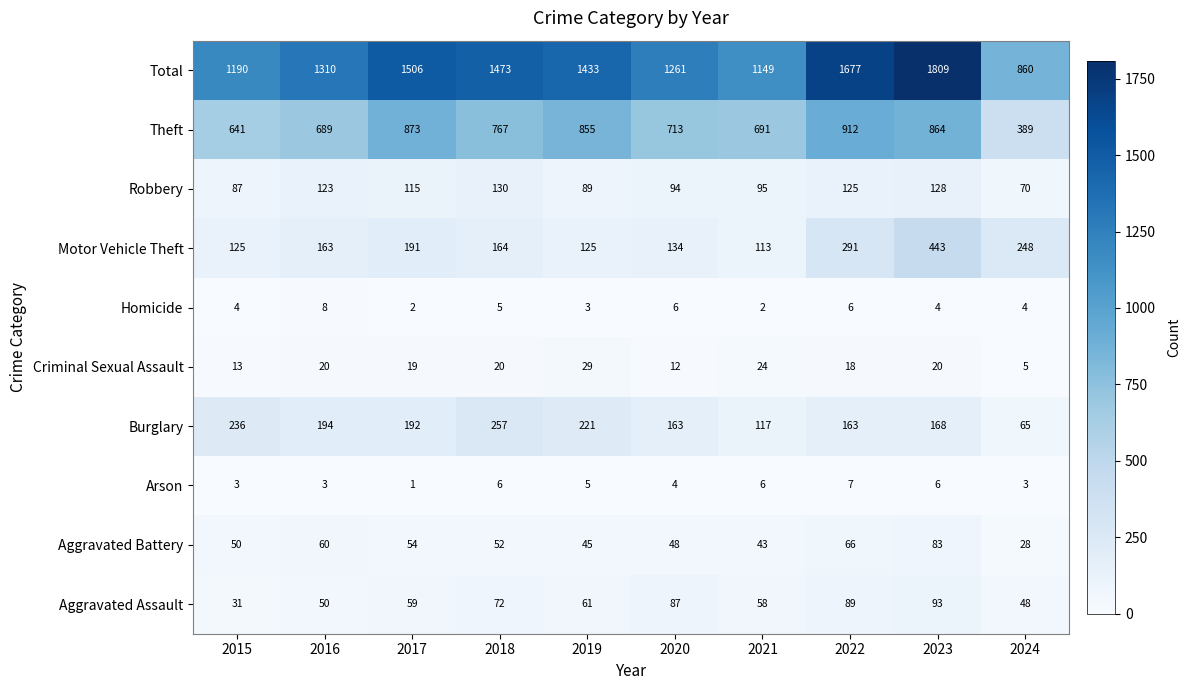

Which label corresponds to the smallest value in the chart?

2017